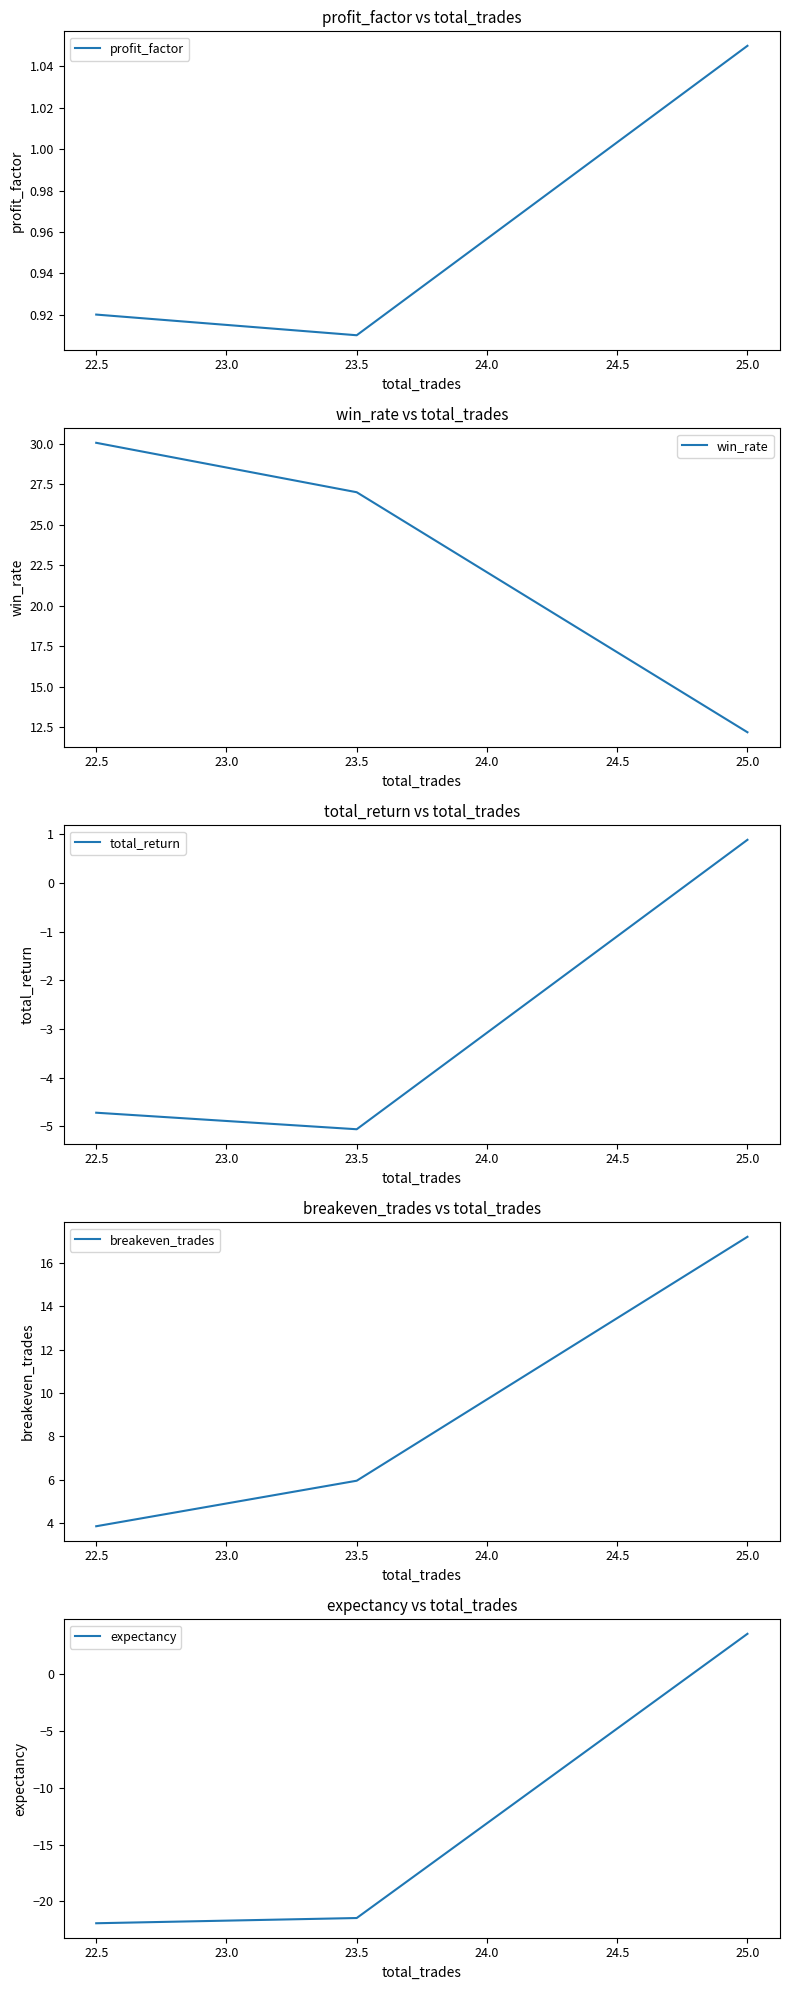

What is the difference between the maximum and minimum values in the breakeven_trades series?

13.3